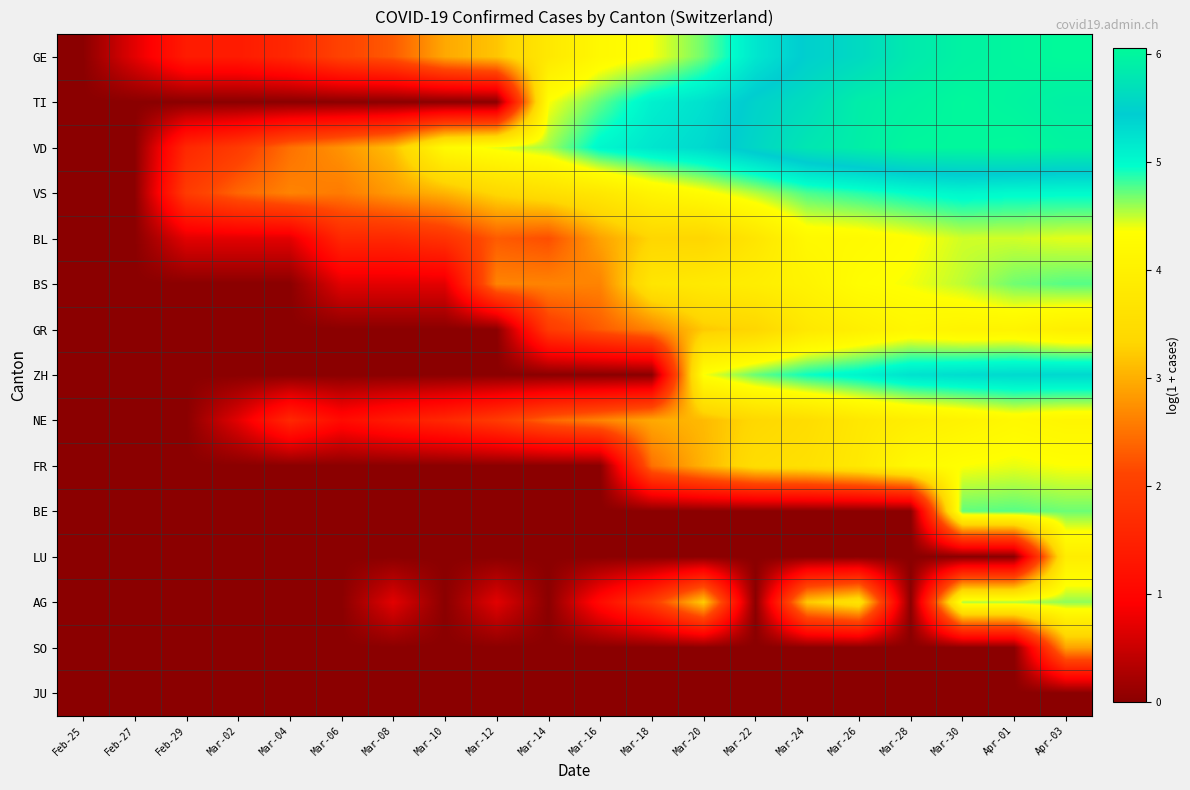

At which category is the sum across all series the highest?

Apr-03